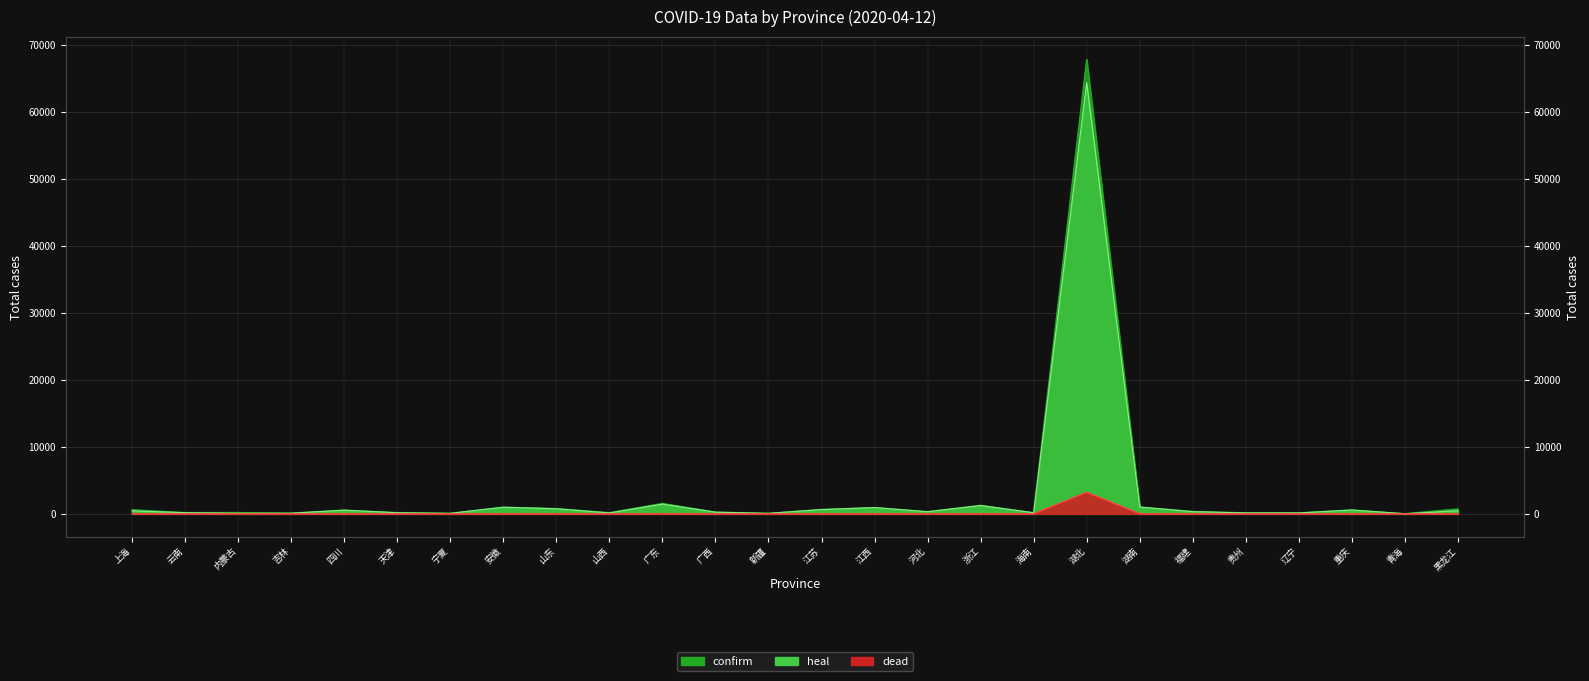

What is the difference between the maximum and minimum values in the heal series?

64320